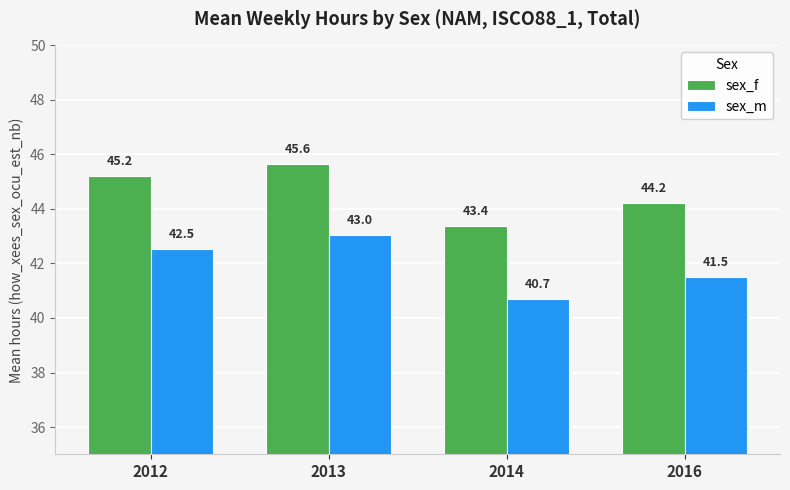

List the labels in order of sex_f value, largest first.

2013, 2012, 2016, 2014